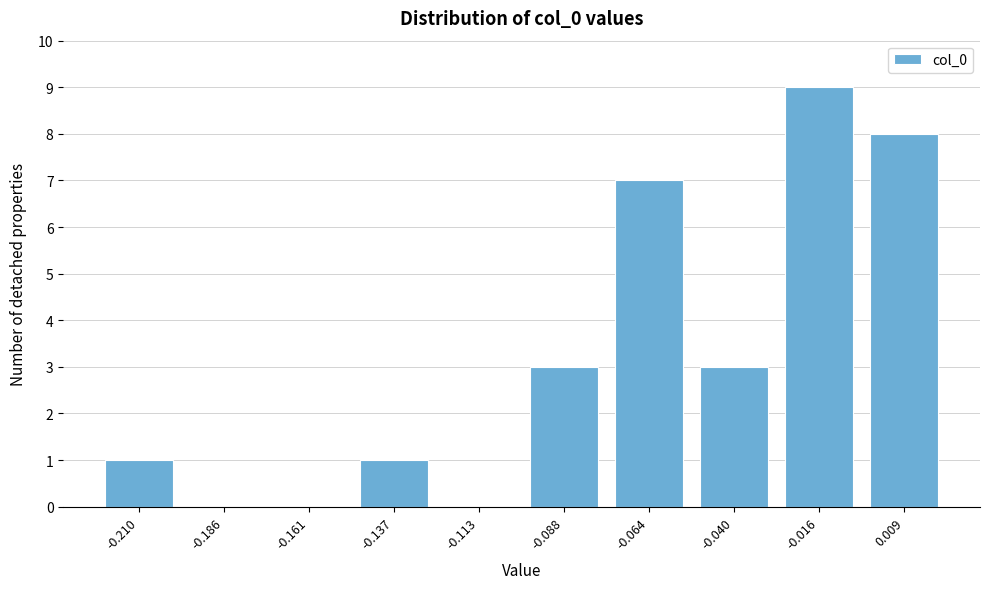

Reading left to right, extract all data points from this chart.

-0.210=1	-0.186=0	-0.161=0	-0.137=1	-0.113=0	-0.088=3	-0.064=7	-0.040=3	-0.016=9	0.009=8